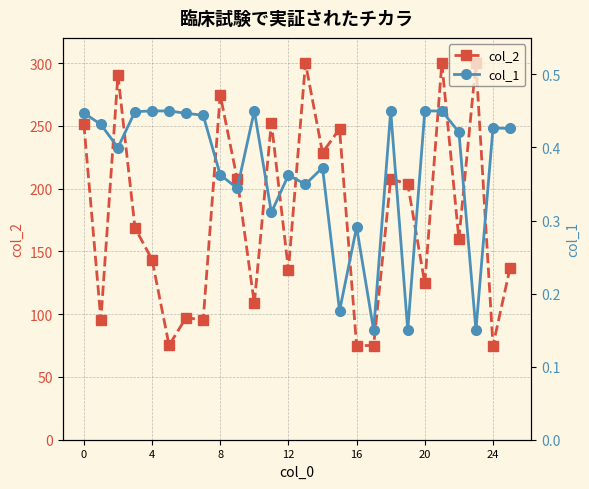

True or false: col_1 and col_2 intersect in this chart.

False